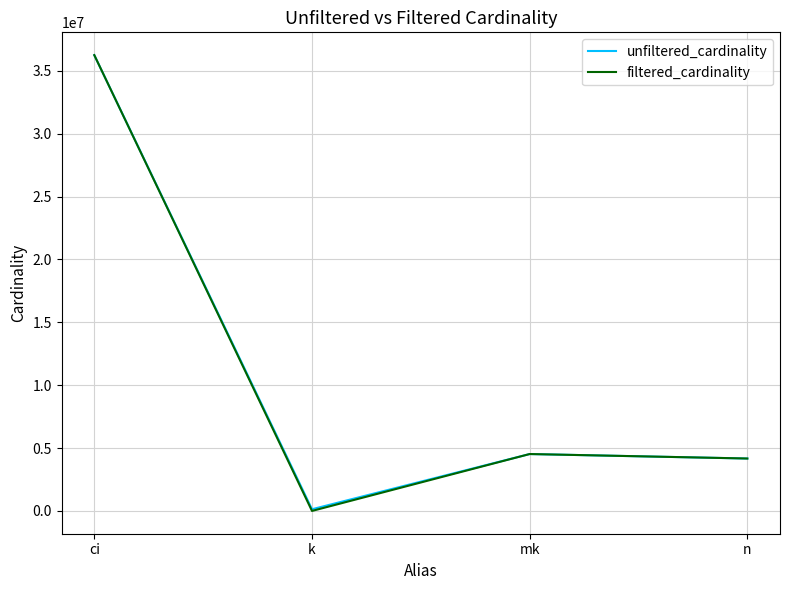

Read the filtered_cardinality value at ci.

36244344